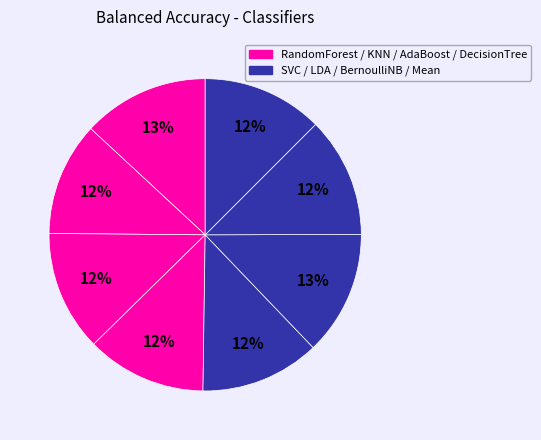

Count the number of slices in the pie.

8